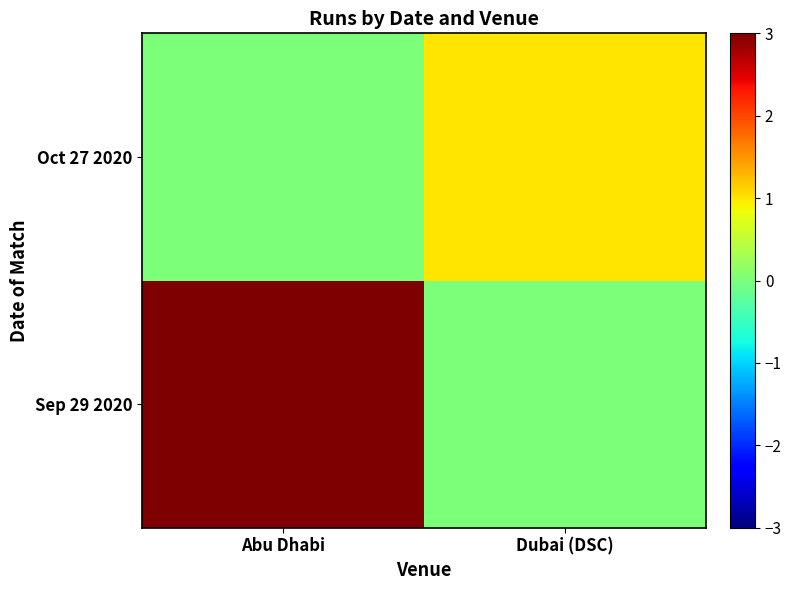

At which category does the chart reach its minimum across all series?

Dubai (DSC)